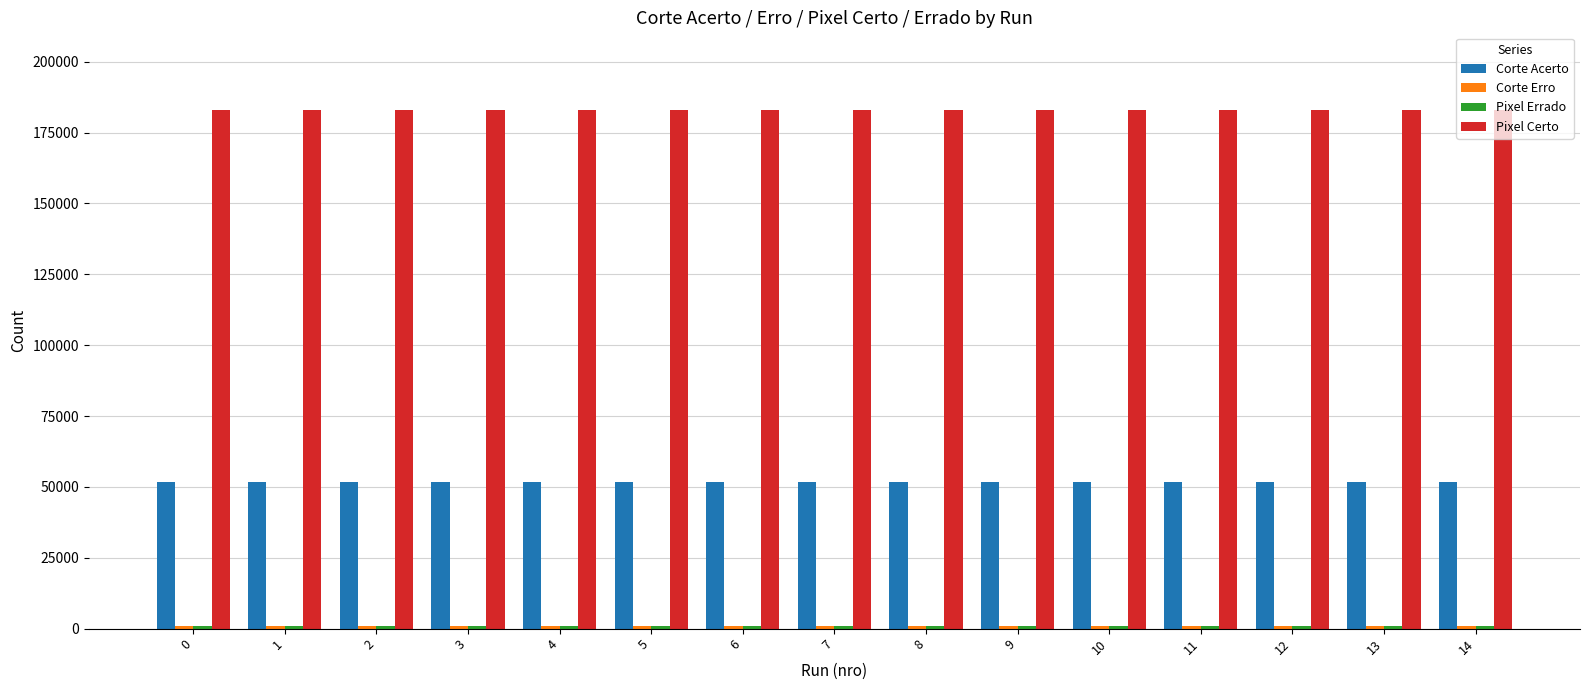

At how many categories does at least one series exceed 25370?

15